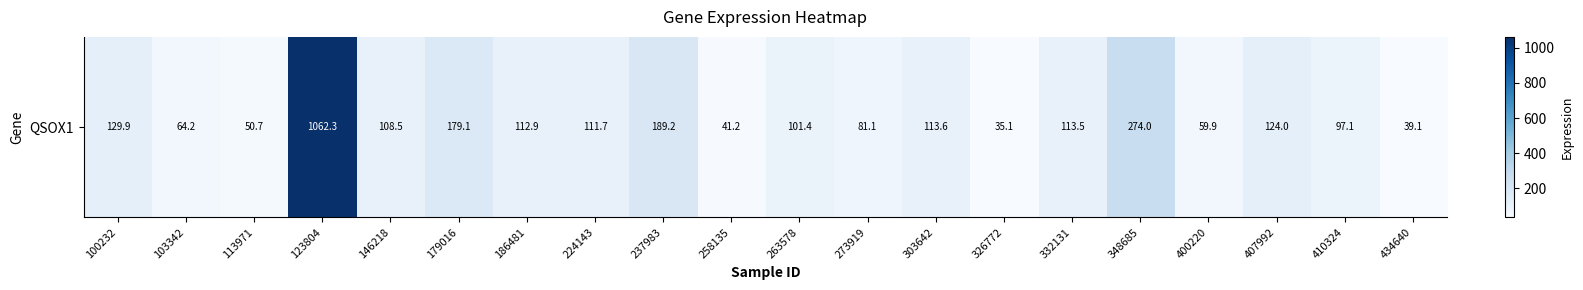

The value at 407992 is 32.5. True or false?

False